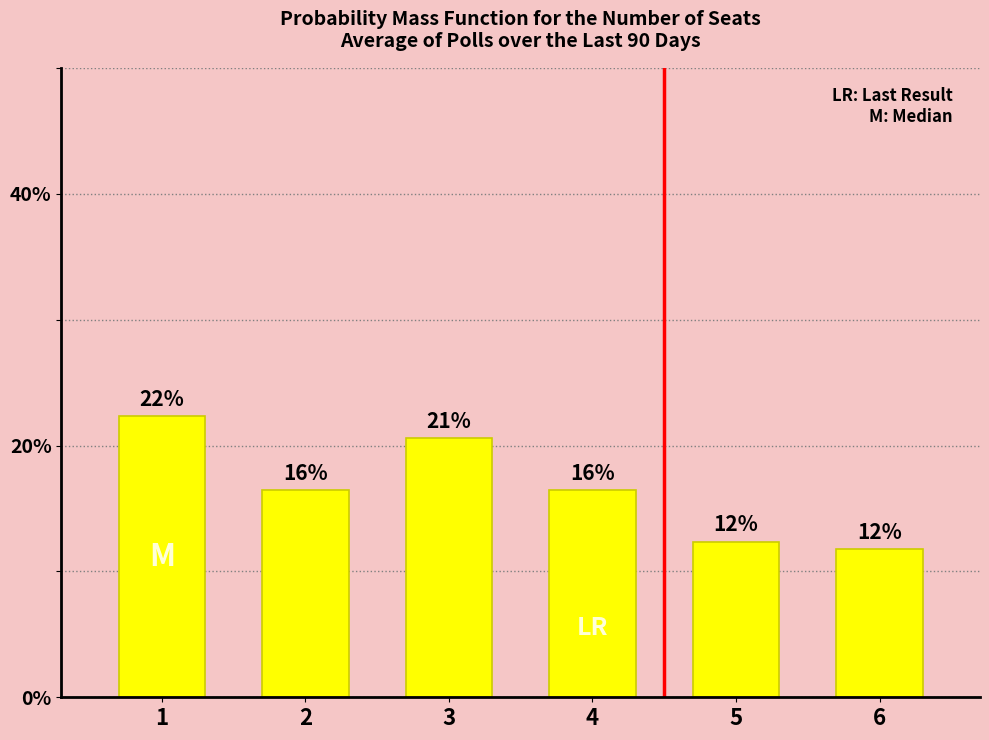

How many bars are there in total?

6